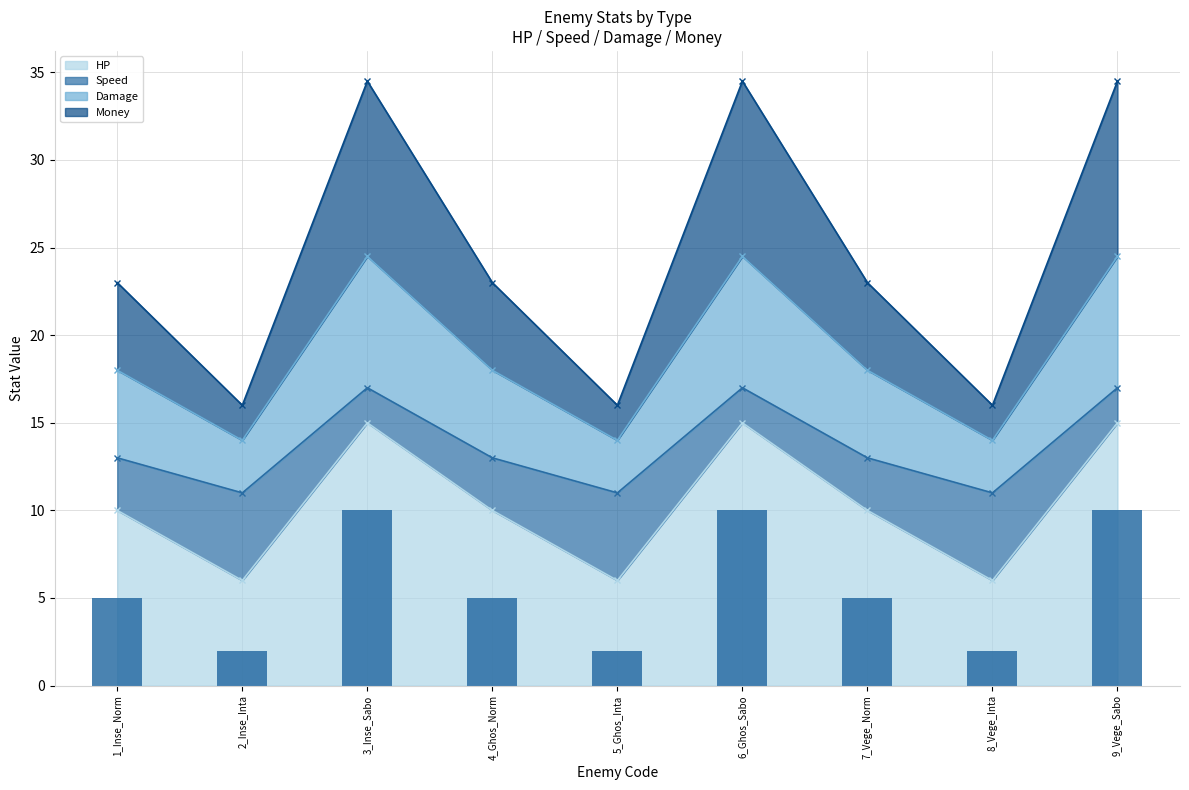

What is the difference between the second highest and second lowest values in the Money series?

8.0